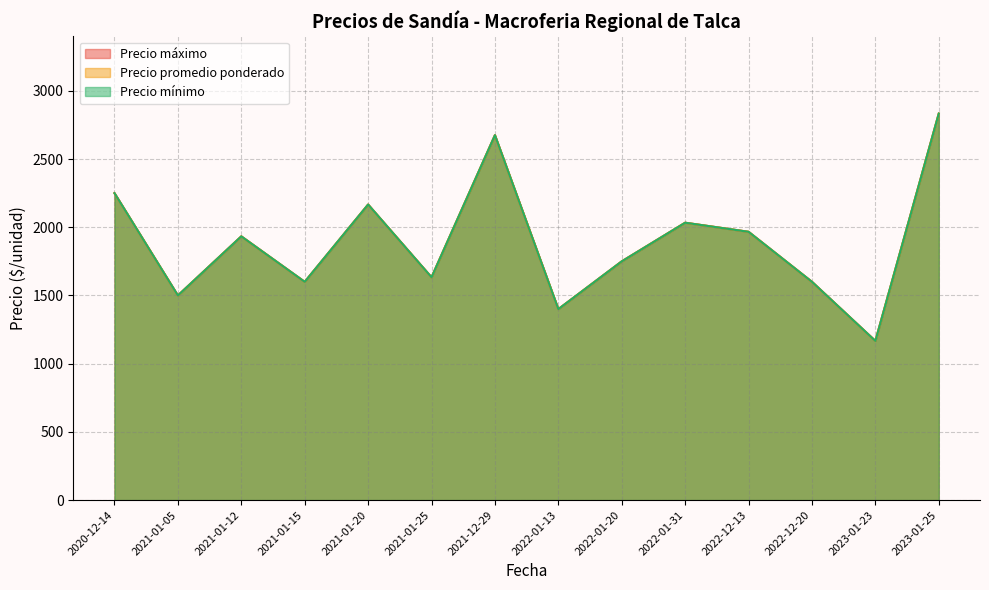

Does the chart have visible grid lines?

Yes